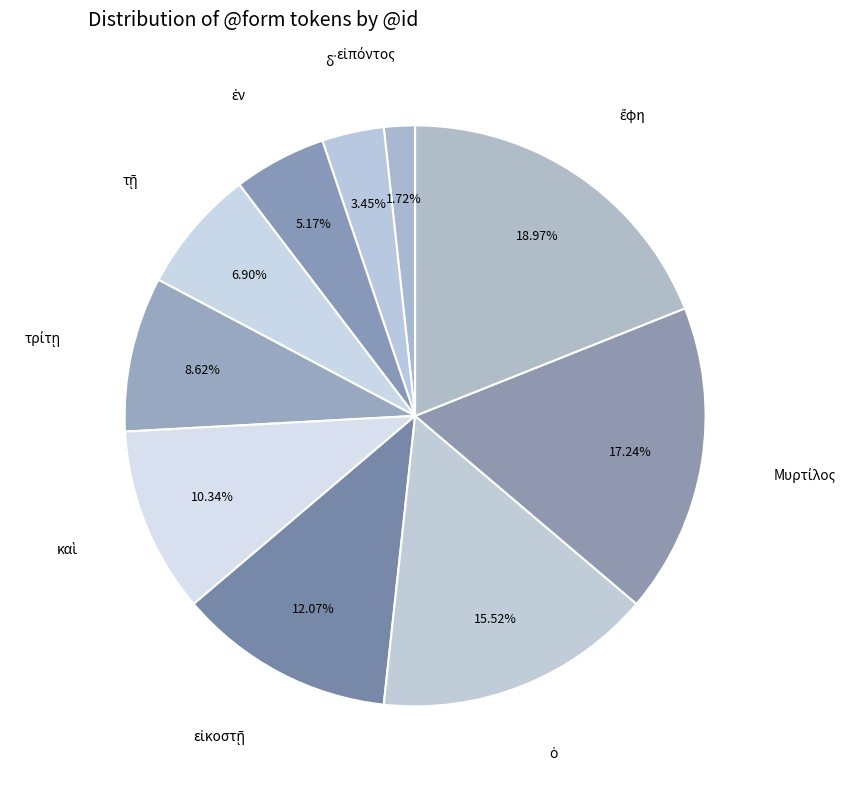

How many slices are in this pie chart?

10